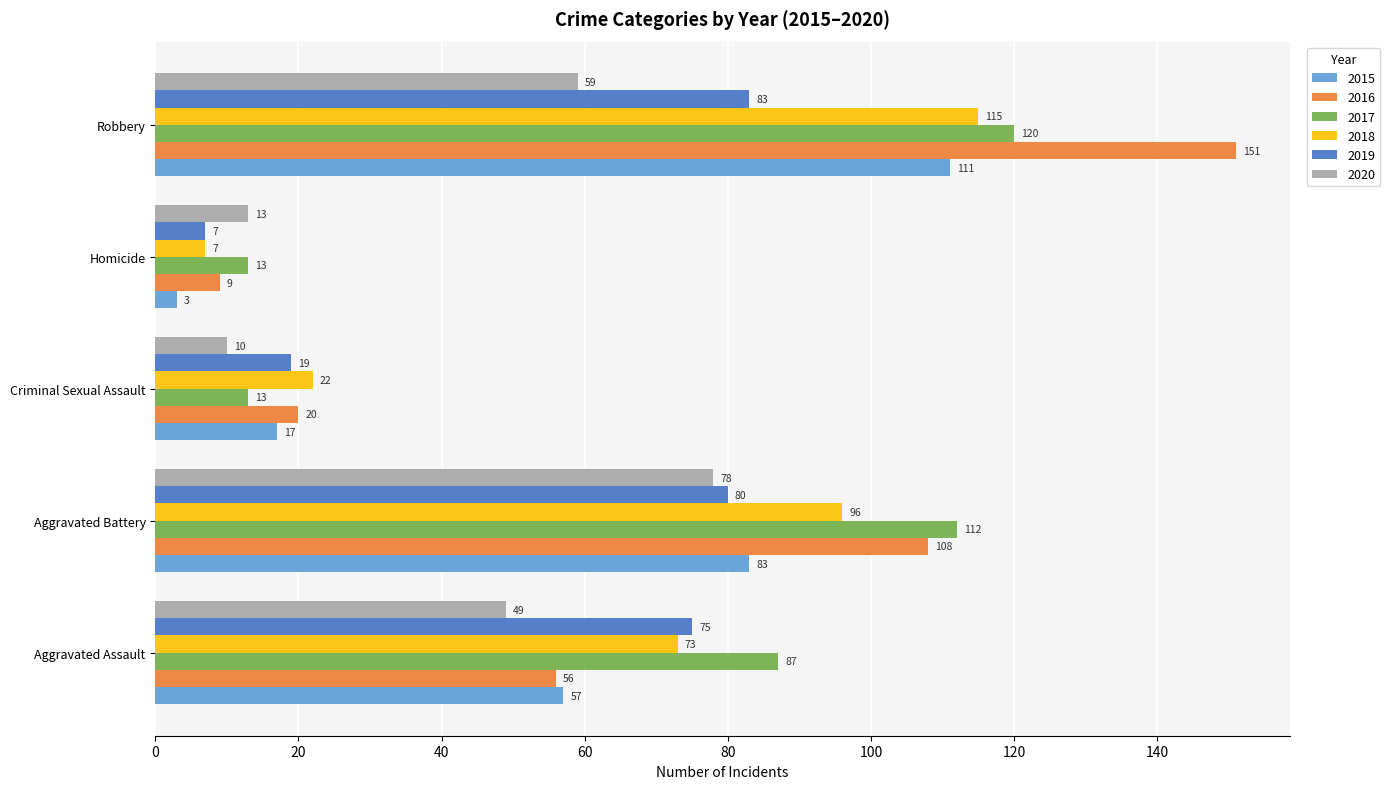

How many data points does each series have?

5